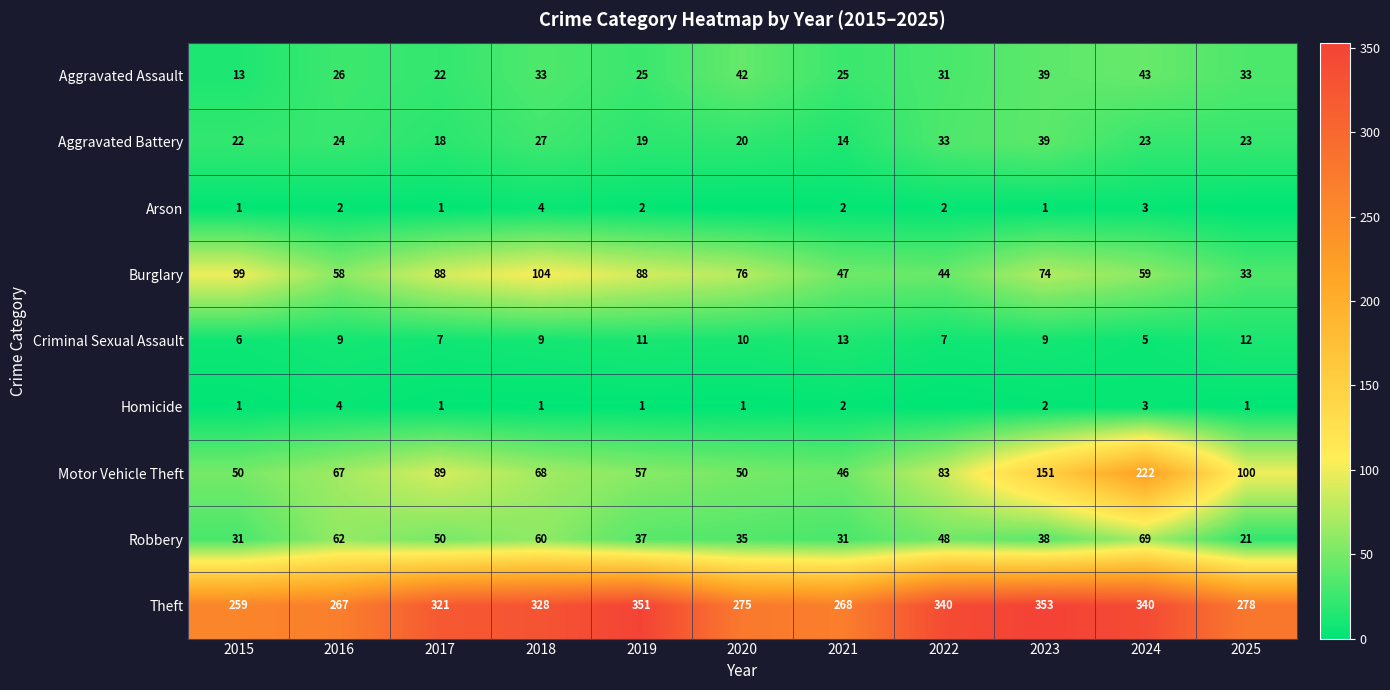

The Robbery series shows 48 at 2022. True or false?

True